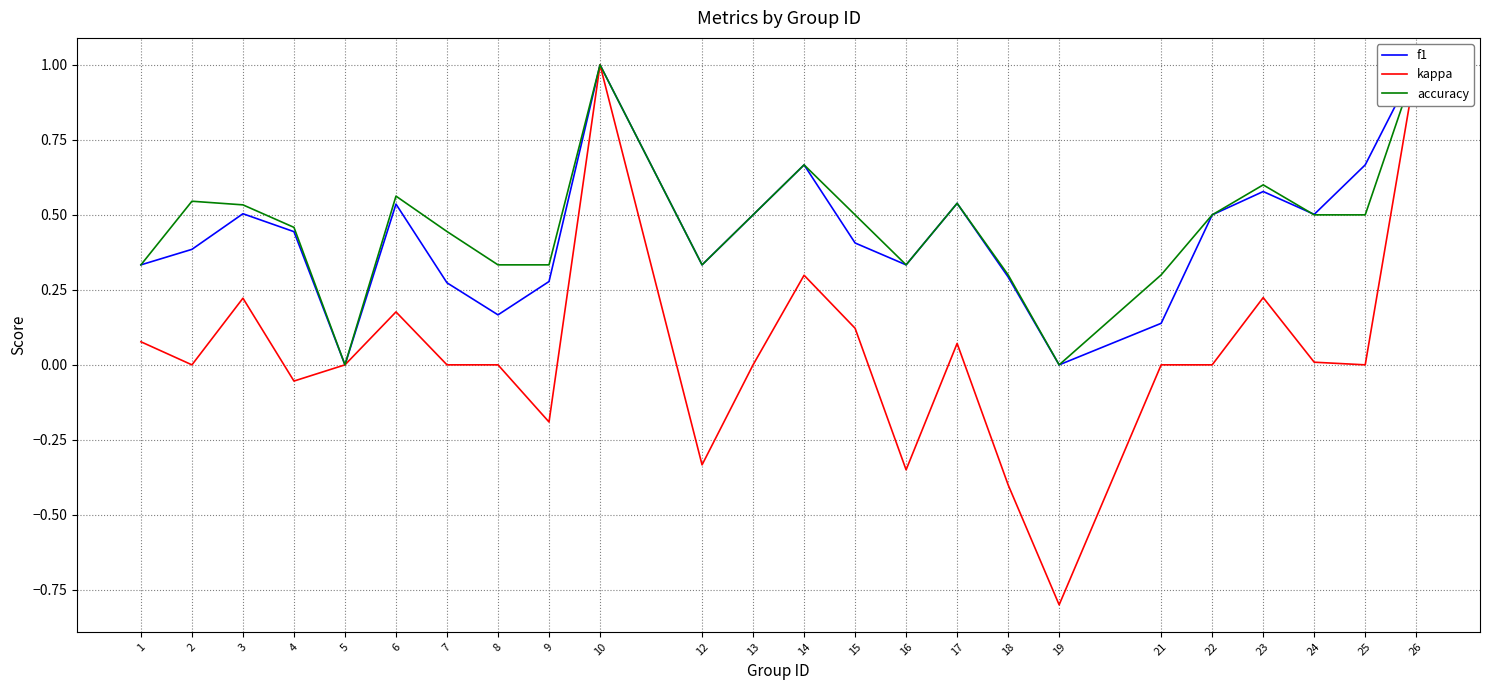

Reading left to right, what are all the values shown in this chart?

f1: 1=0.3	2=0.4	3=0.5	4=0.4	5=0.0	6=0.5	7=0.3	8=0.2	9=0.3	10=1.0	12=0.3	13=0.5	14=0.7	15=0.4	16=0.3	17=0.5	18=0.3	19=0.0	21=0.1	22=0.5	23=0.6	24=0.5	25=0.7	26=1.0
kappa: 1=0.1	2=0.0	3=0.2	4=-0.1	5=0.0	6=0.2	7=0.0	8=0.0	9=-0.2	10=1.0	12=-0.3	13=0.0	14=0.3	15=0.1	16=-0.3	17=0.1	18=-0.4	19=-0.8	21=0.0	22=0.0	23=0.2	24=0.0	25=0.0	26=1.0
accuracy: 1=0.3	2=0.5	3=0.5	4=0.5	5=0.0	6=0.6	7=0.4	8=0.3	9=0.3	10=1.0	12=0.3	13=0.5	14=0.7	15=0.5	16=0.3	17=0.5	18=0.3	19=0.0	21=0.3	22=0.5	23=0.6	24=0.5	25=0.5	26=1.0